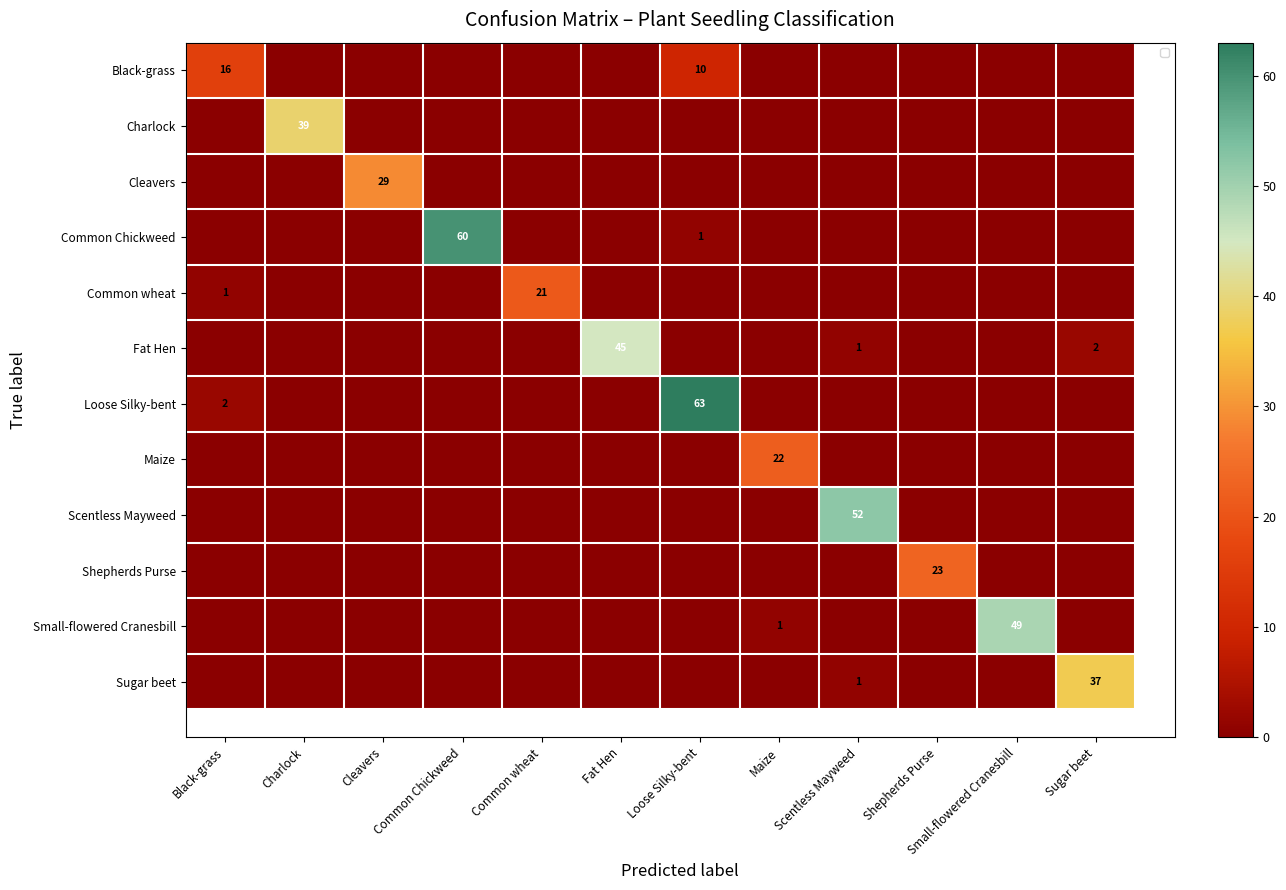

Between Cleavers and Fat Hen, which is larger?

Cleavers